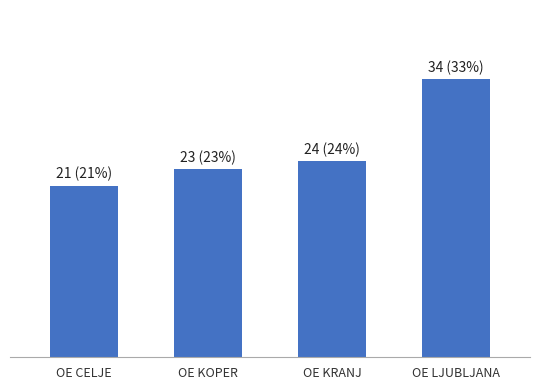

Rank the categories by value from highest to lowest.

OE LJUBLJANA, OE KRANJ, OE KOPER, OE CELJE